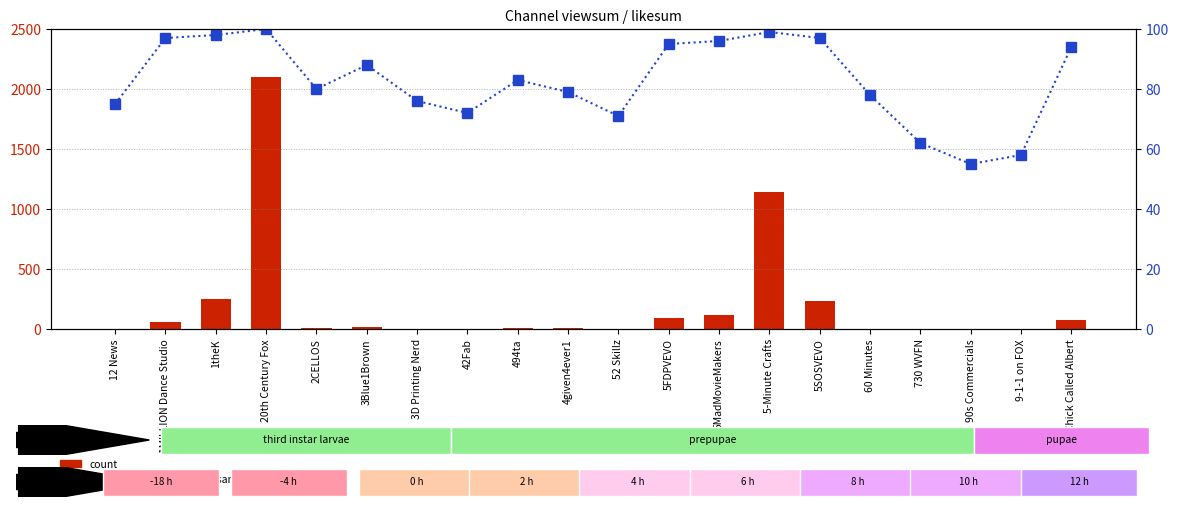

What is the label of the 4th bar from the right?

730 WVFN